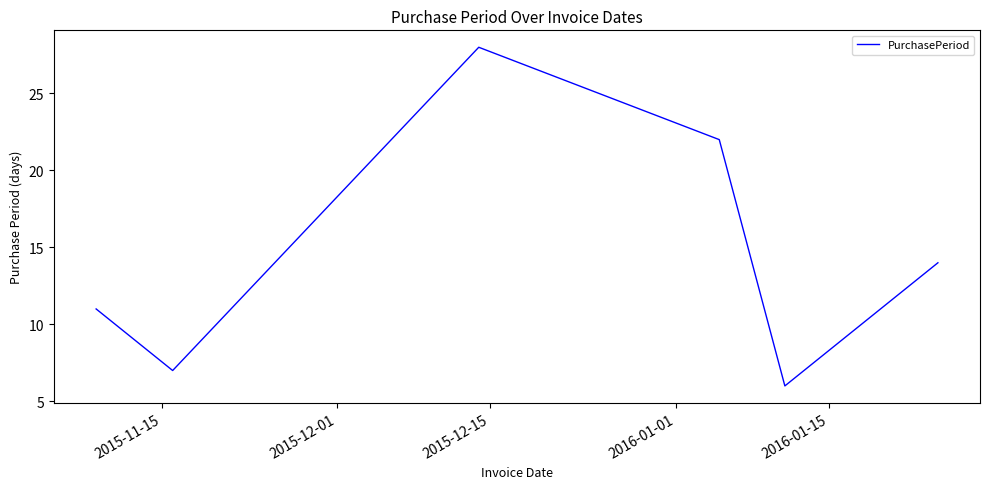

Count the number of data series in this chart.

1